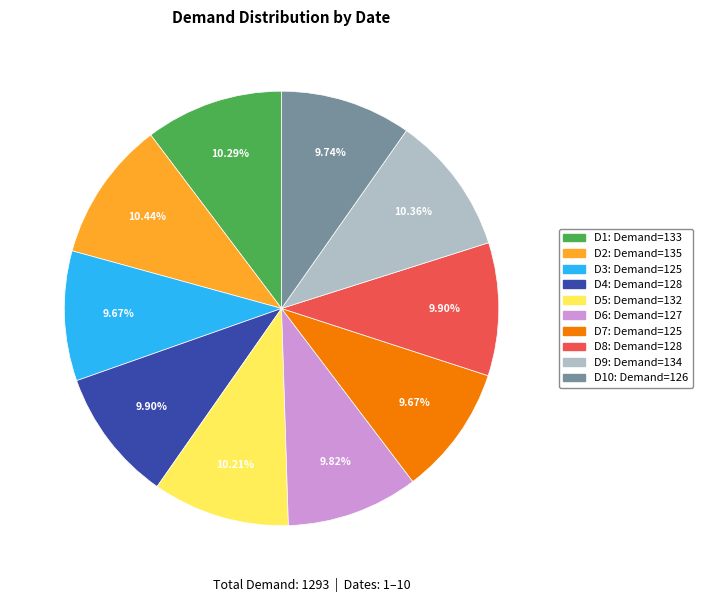

Does any single category account for the majority?

No